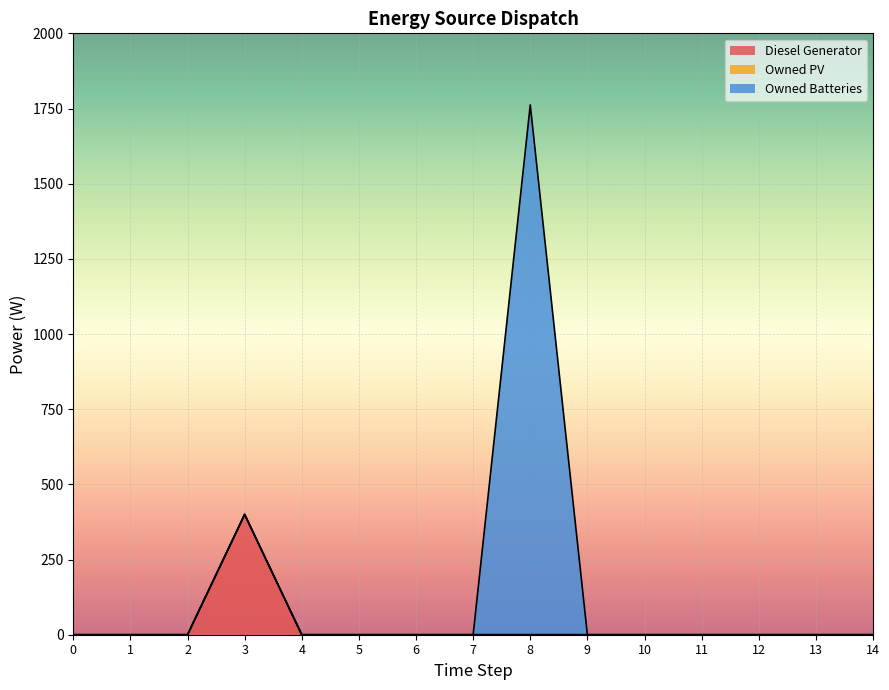

True or false: Owned PV and Owned Batteries intersect in this chart.

False